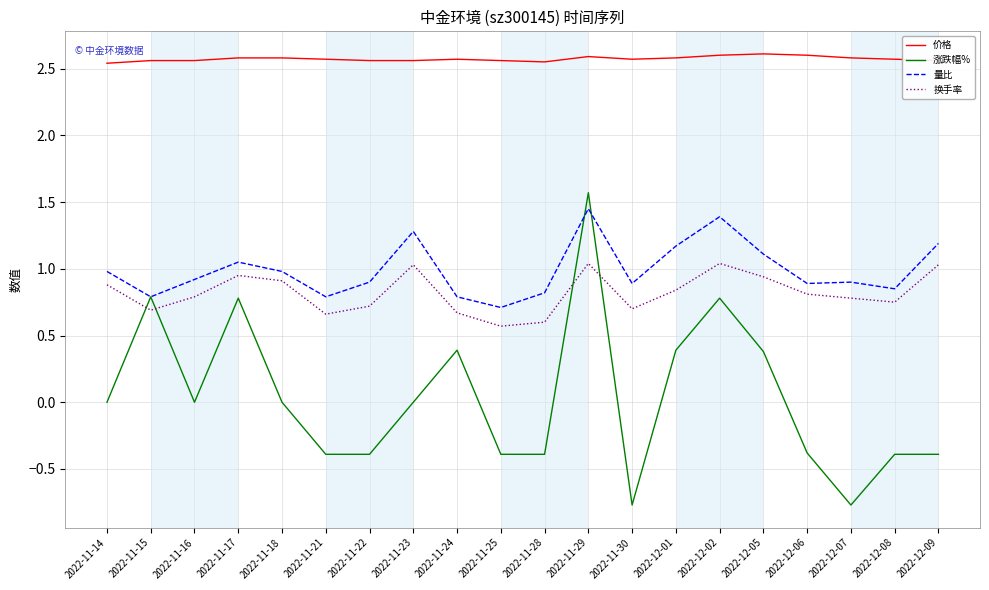

What is the total value across all series at 2022-11-28?

3.6